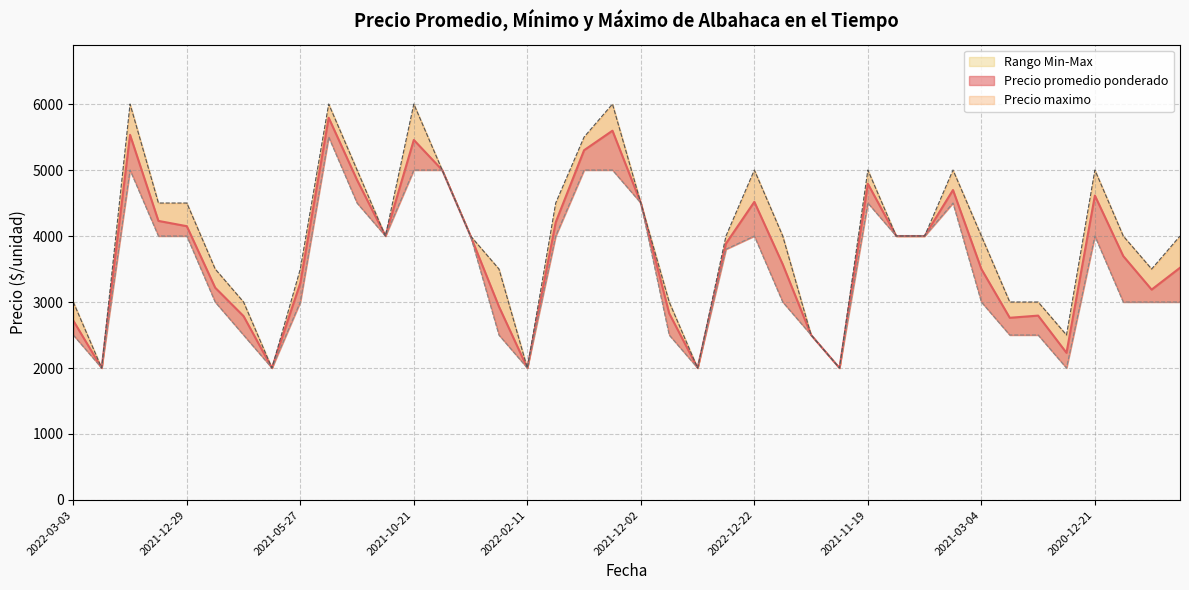

What is the label of the 26th point from the left?

2022-12-22